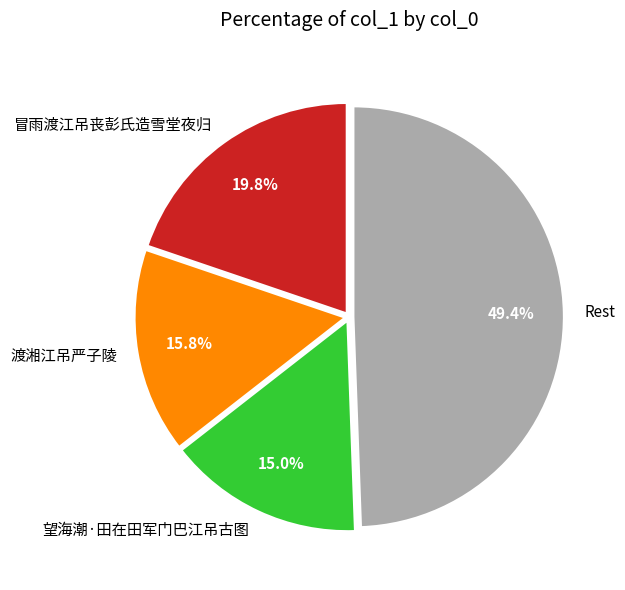

The 冒雨渡江吊丧彭氏造雪堂夜归 slice represents 1% of the pie. True or false?

False